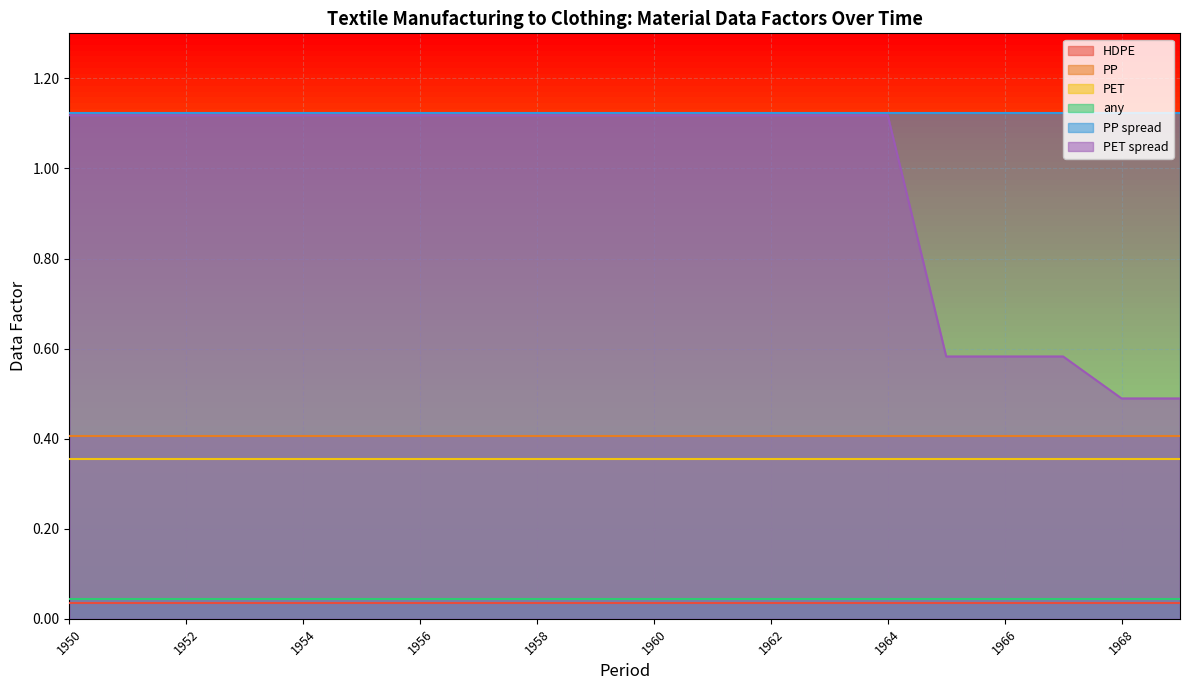

Does the chart display data point markers on the line(s)?

No